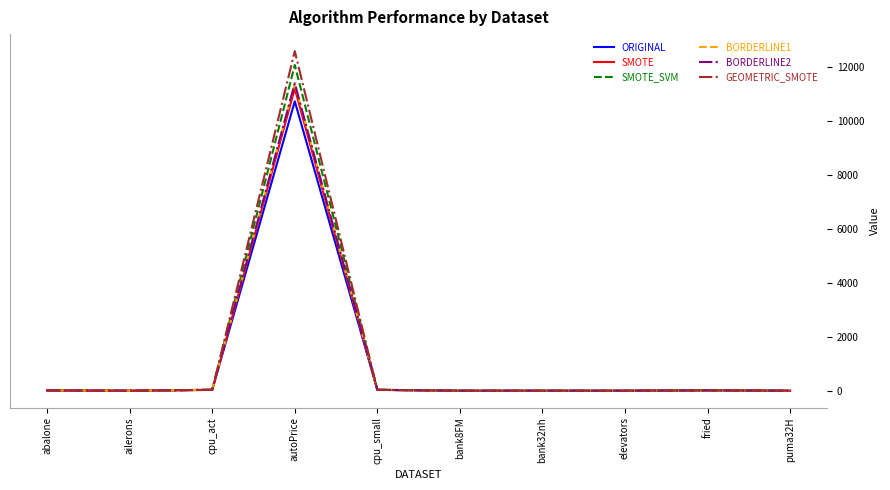

At which category is the sum across all series the highest?

autoPrice